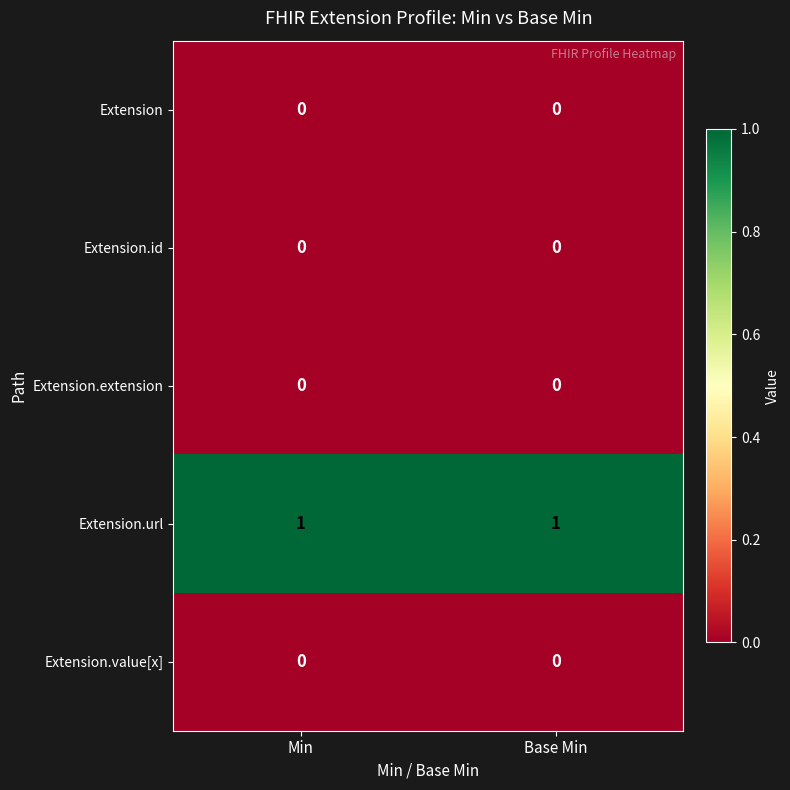

The Extension.url series shows 1 at Base Min. True or false?

True